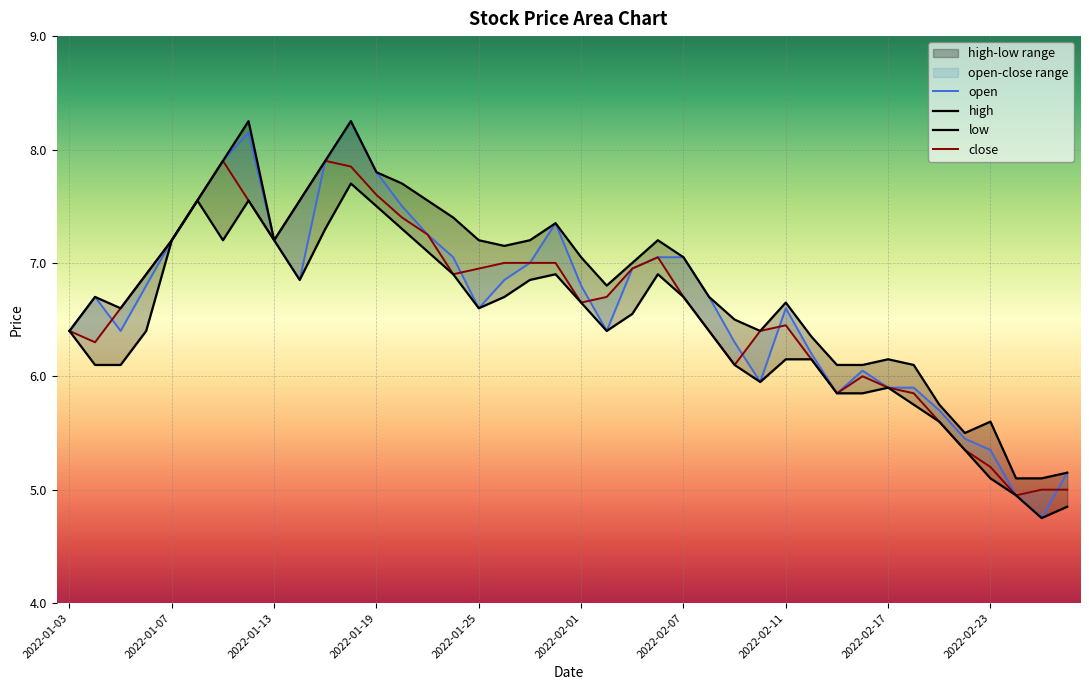

What is the sum of all open values?

265.8